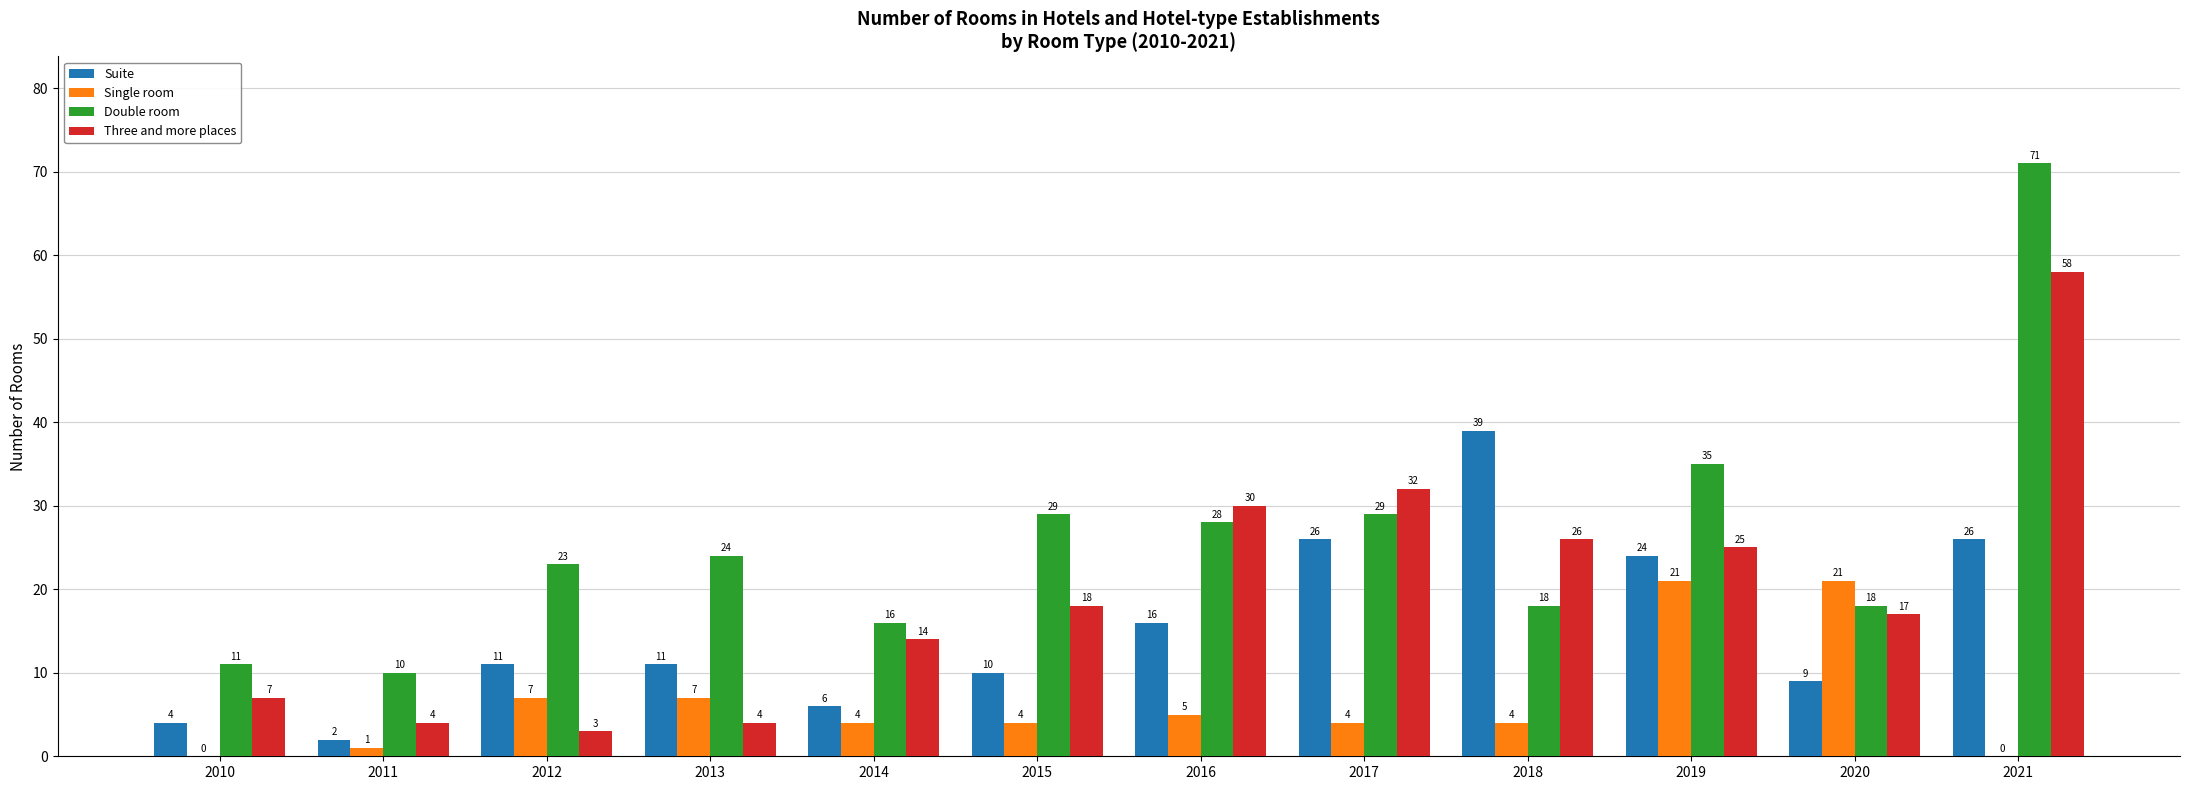

Which series has the widest spread of values?

Double room